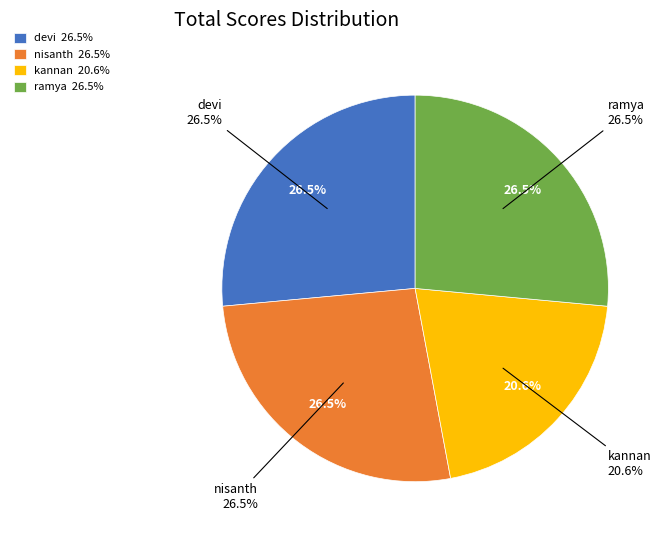

How many segments does this pie chart have?

4